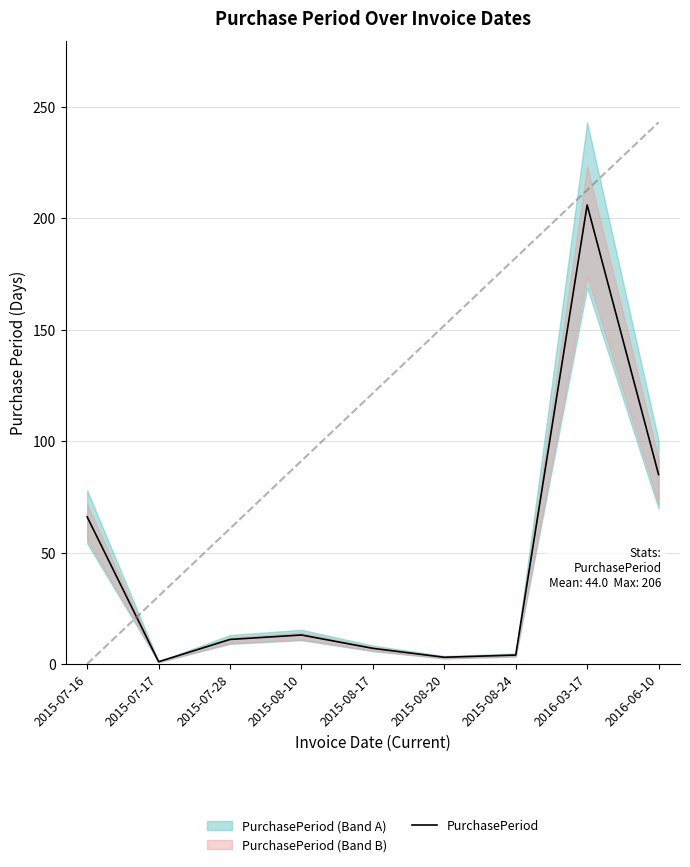

What is the change in value from 2015-07-28 to 2015-08-20?

-8